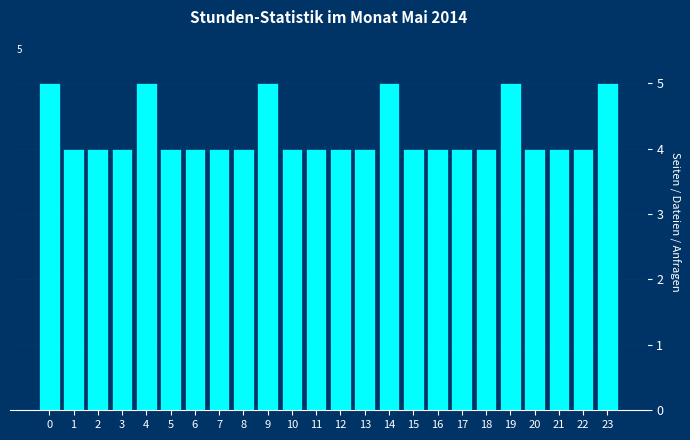

Reading left to right, what are all the values shown in this chart?

5	4	4	4	5	4	4	4	4	5	4	4	4	4	5	4	4	4	4	5	4	4	4	5